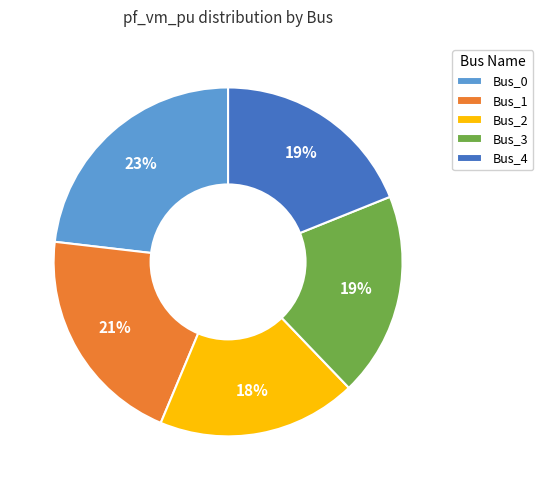

Do Bus_0 and Bus_4 together represent more than half of the pie?

No